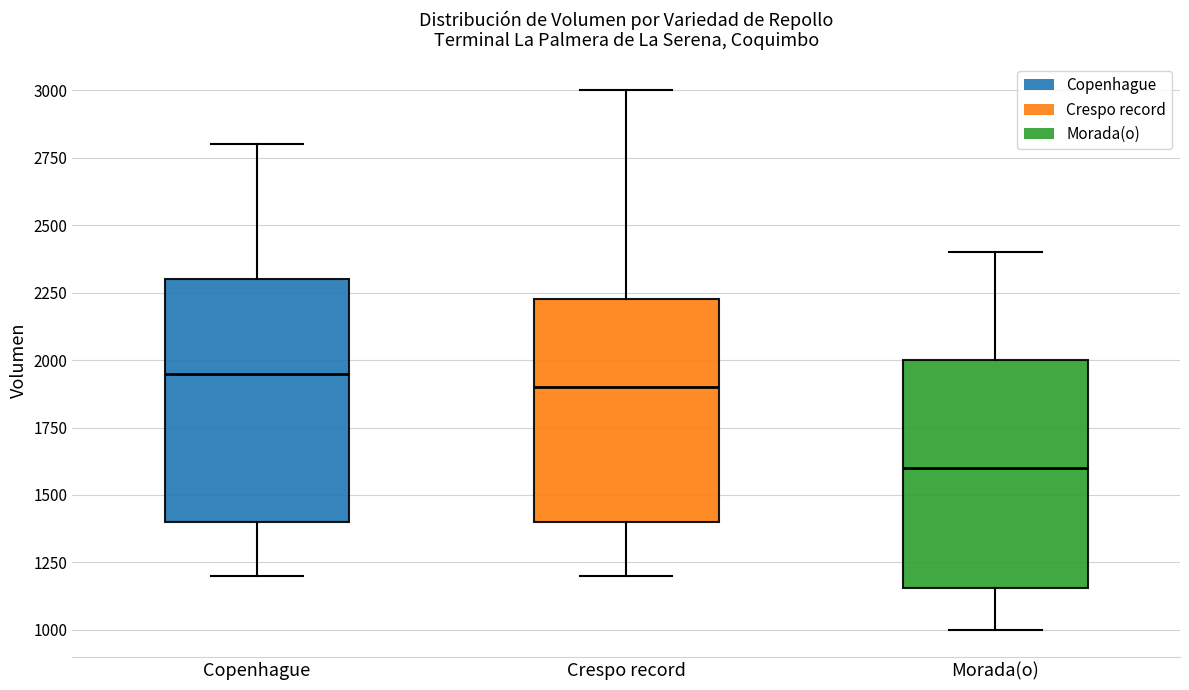

Which box's median line is the highest?

Copenhague